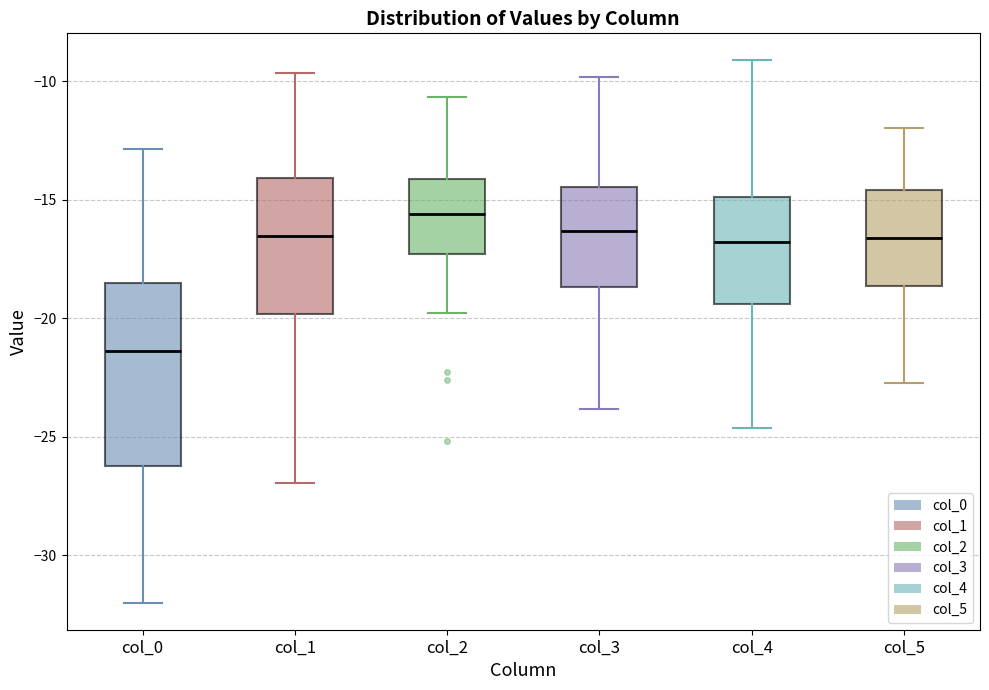

Reading left to right, read every box against the y-axis: the position of its median line, the range the box covers, and the ends of its whiskers. The values are not printed on the chart, so give them approximately, as read against the axis.

col_0: median -21.5, box -26.0 to -18.5, whiskers -32.0 to -13.0
col_1: median -16.5, box -20.0 to -14.0, whiskers -27.0 to -9.5
col_2: median -15.5, box -17.5 to -14.0, whiskers -20.0 to -10.5
col_3: median -16.5, box -18.5 to -14.5, whiskers -24.0 to -10.0
col_4: median -17.0, box -19.5 to -15.0, whiskers -24.5 to -9.0
col_5: median -16.5, box -18.5 to -14.5, whiskers -23.0 to -12.0